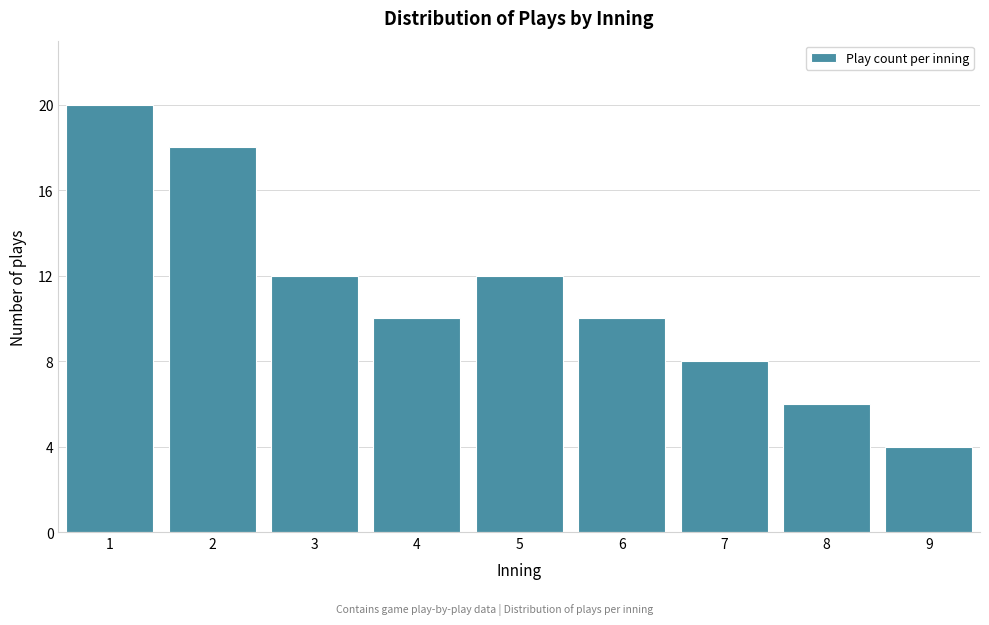

Reading left to right, what are all the values shown in this chart?

20	18	12	10	12	10	8	6	4